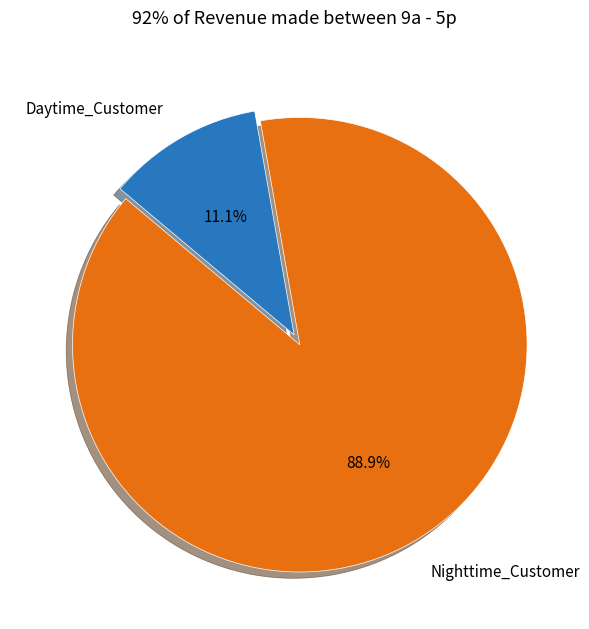

What is the smallest slice in the pie chart?

Daytime_Customer